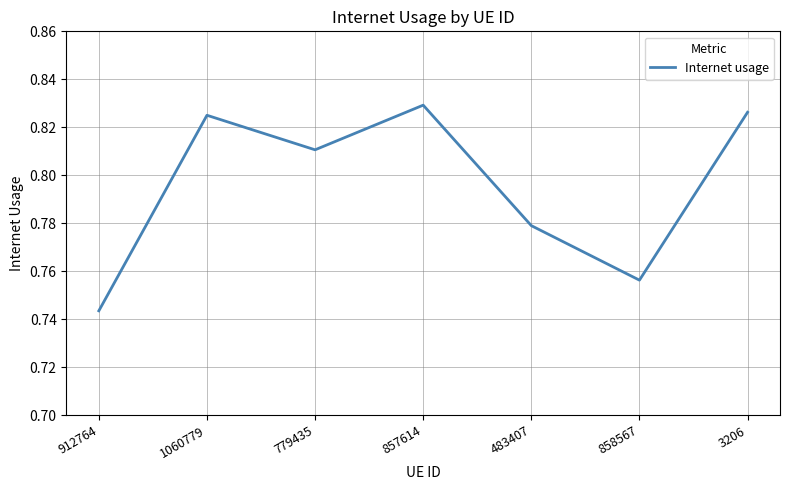

At which category does the data reach its first local peak?

1060779